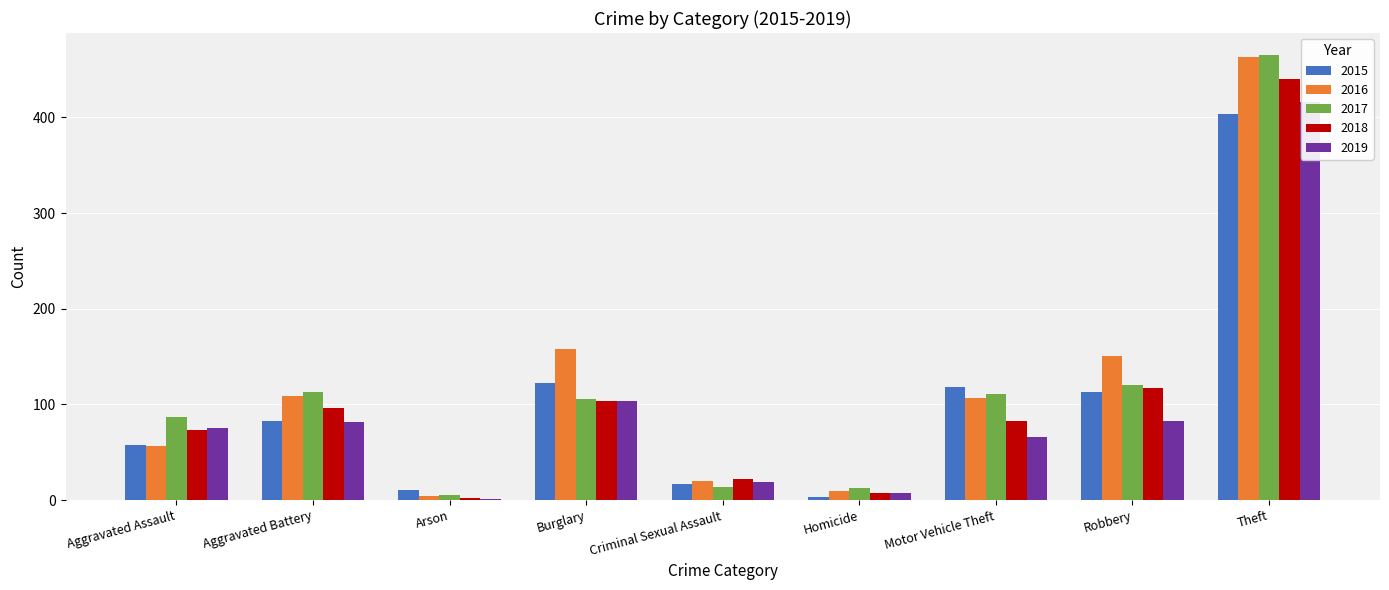

What position from the right is Robbery?

2